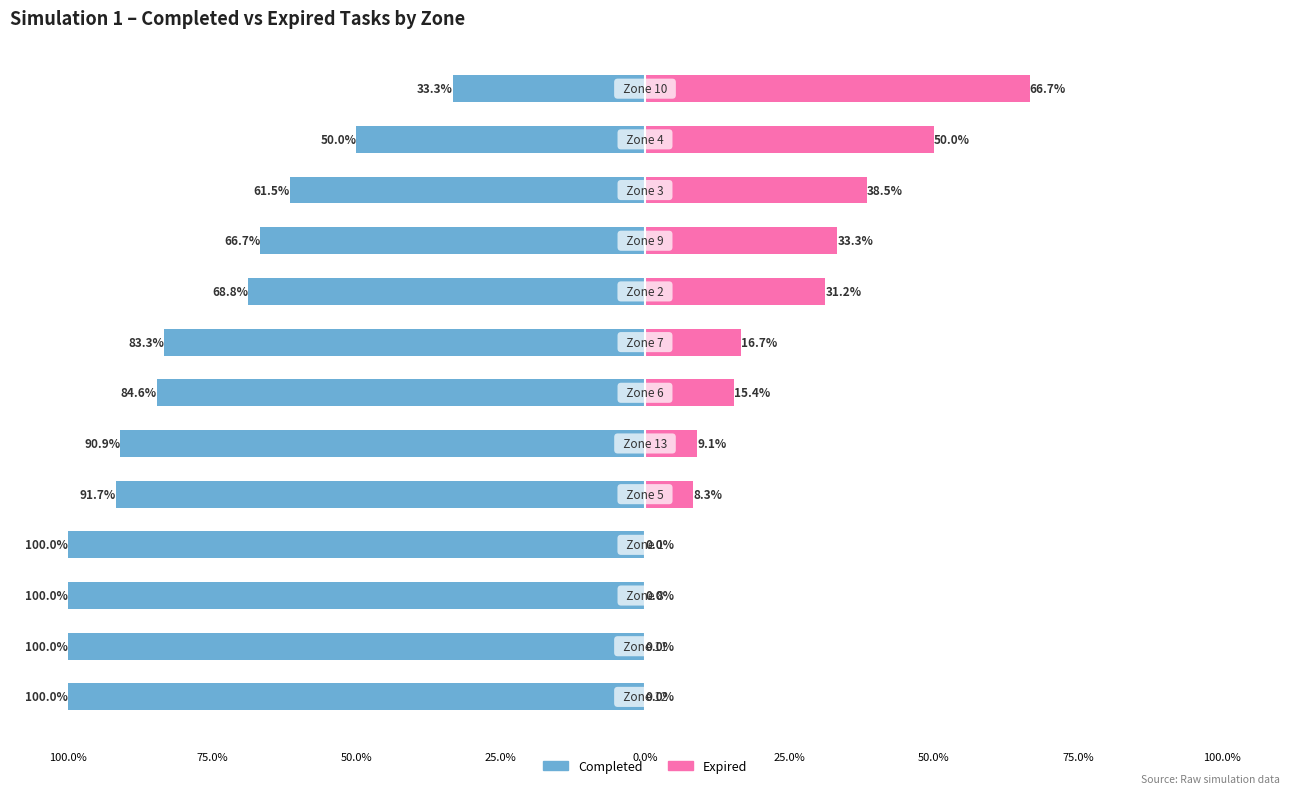

Between 50.0% and 75.0%, which series saw the biggest shift?

Expired